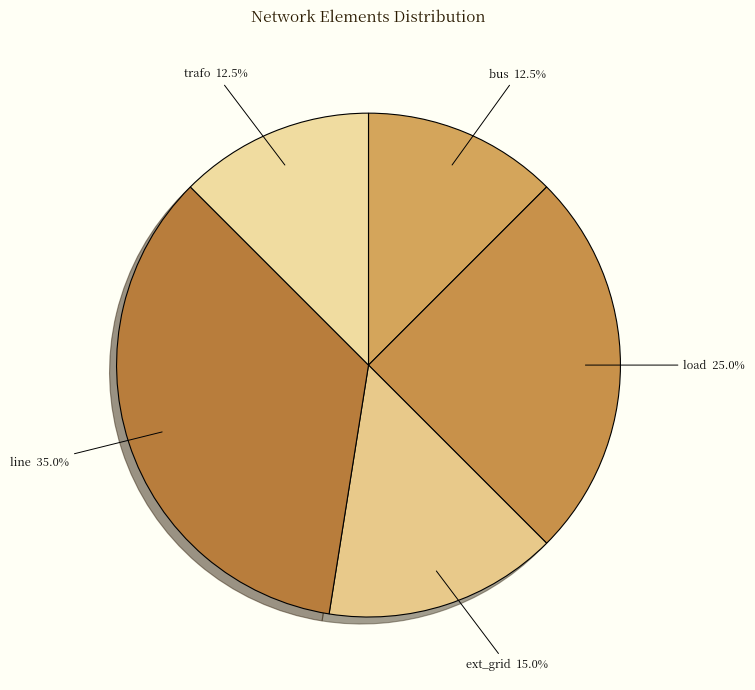

Is it true that load is 25% of the pie?

True